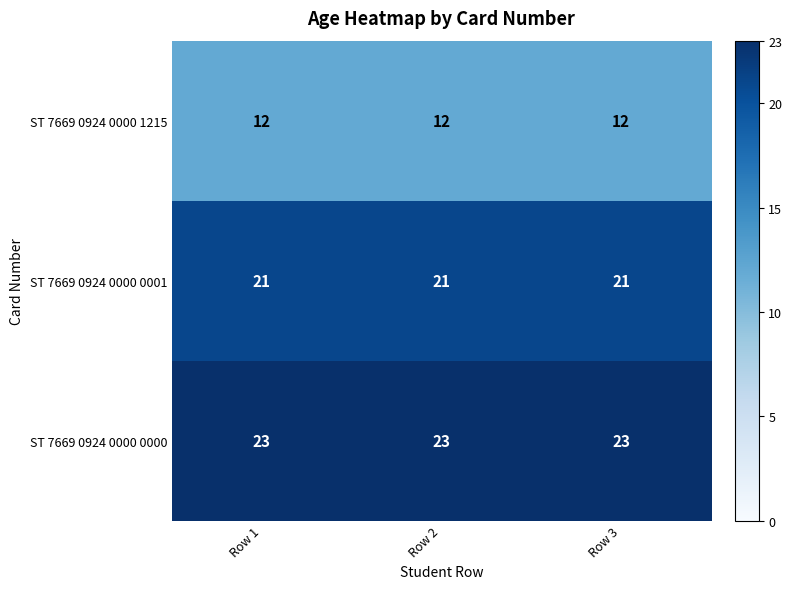

List the series in order of their peak value, lowest first.

ST 7669 0924 0000 1215, ST 7669 0924 0000 0001, ST 7669 0924 0000 0000